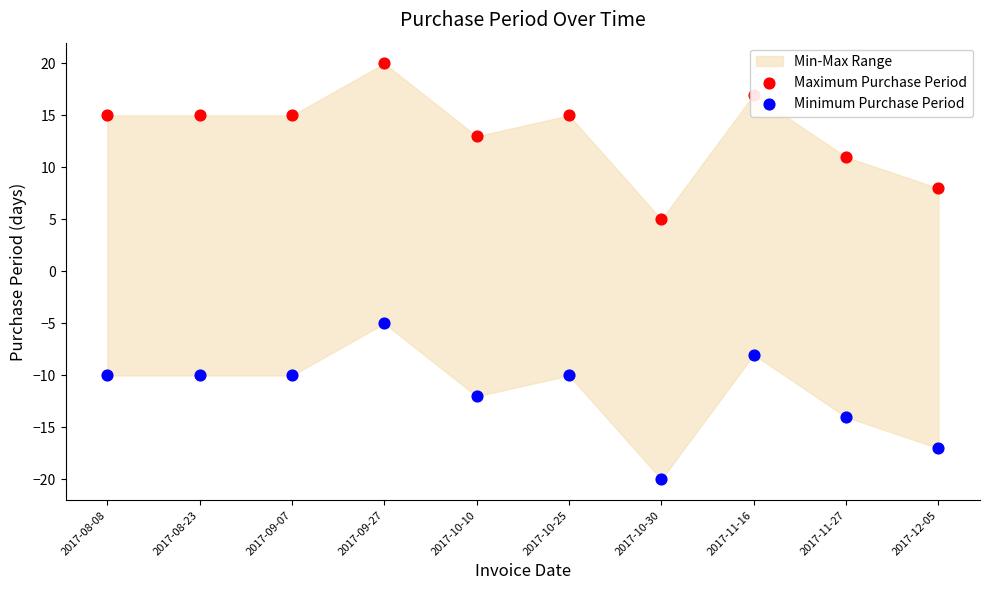

At how many categories does at least one series exceed 8?

8